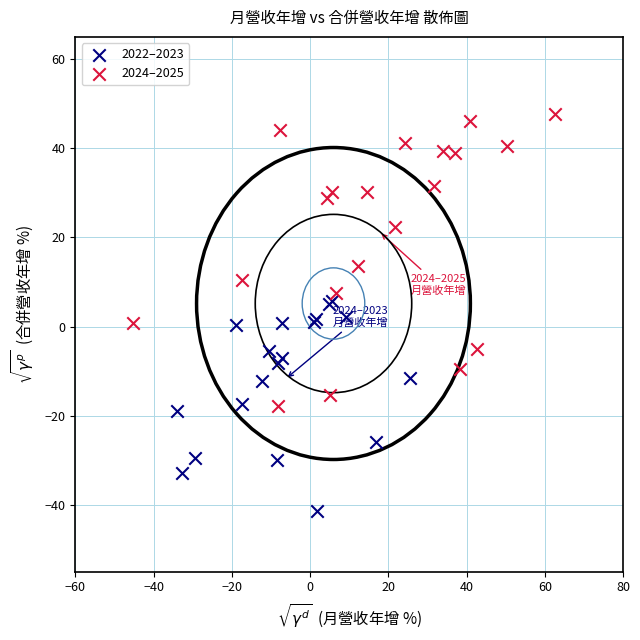

Which series reaches the maximum Y coordinate?

2024–2025